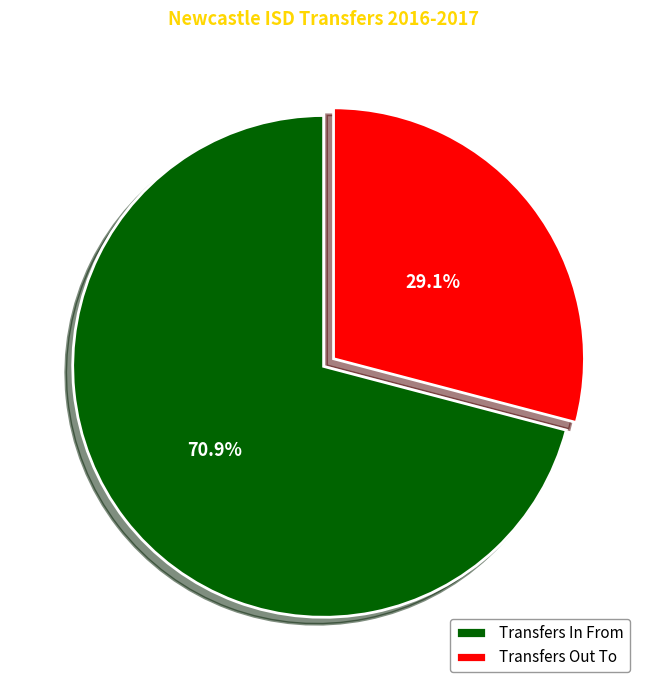

What is the majority slice?

Transfers In From